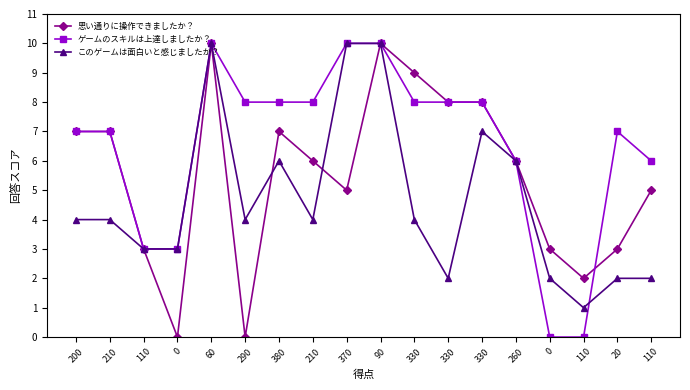

How many series are shown in this chart?

3